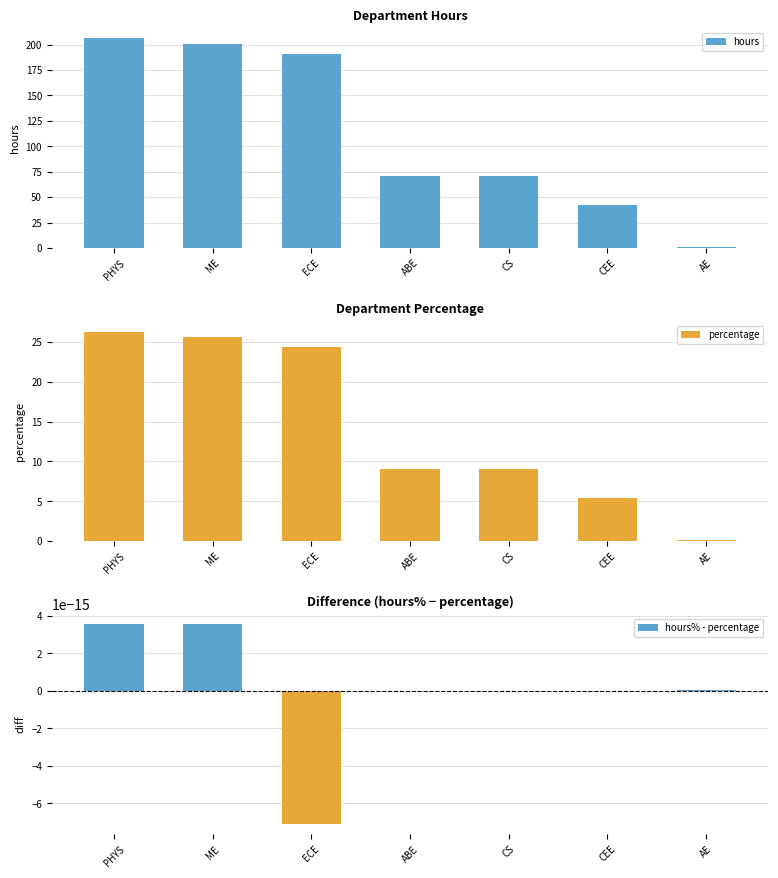

At which label is percentage closest to 13?

ABE